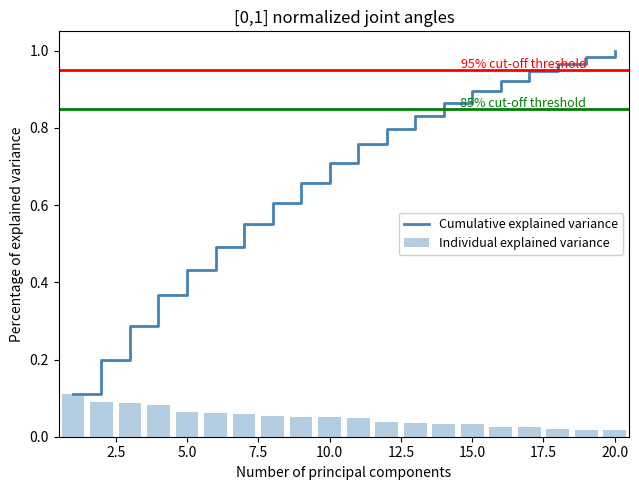

What is the sum of all Individual explained variance values?

1.0